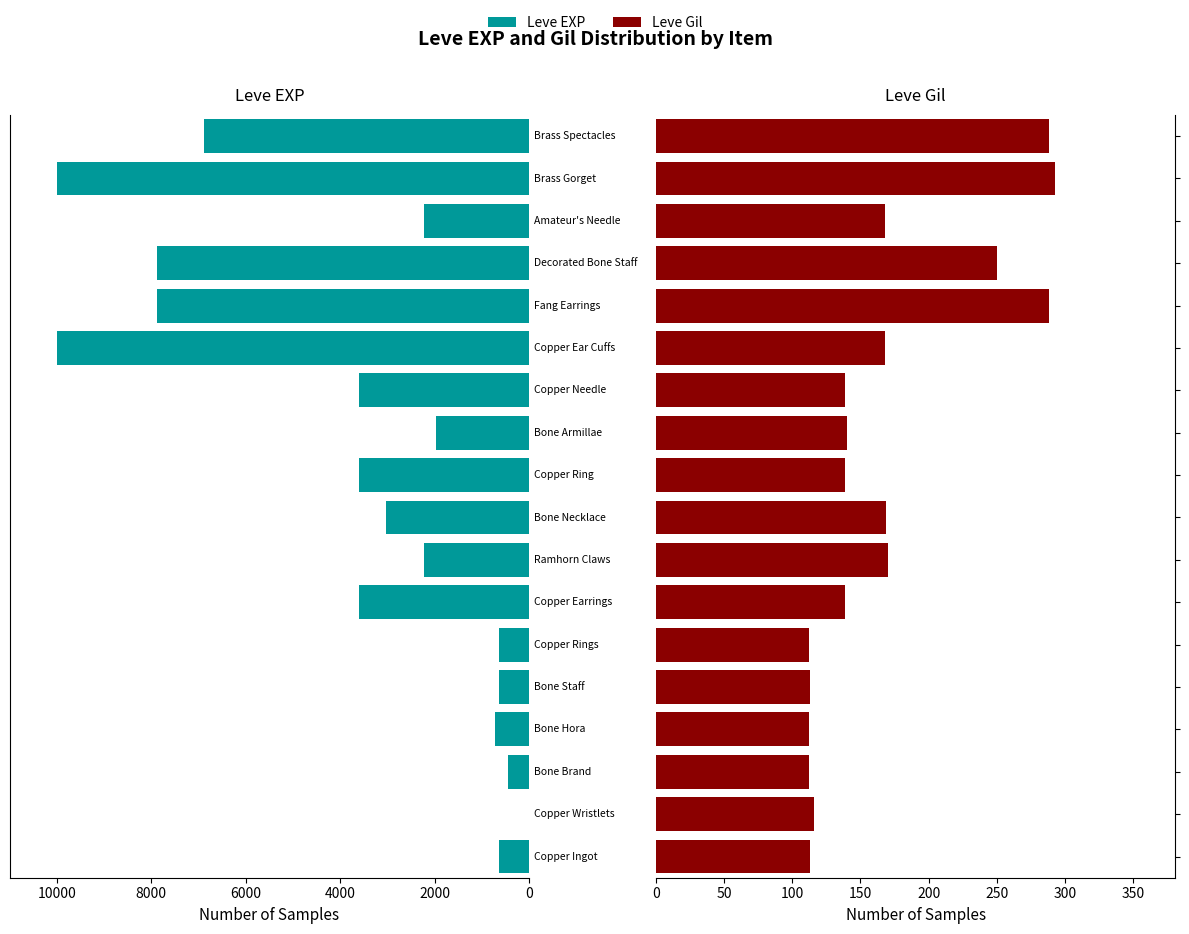

What position from the left is 7?

8